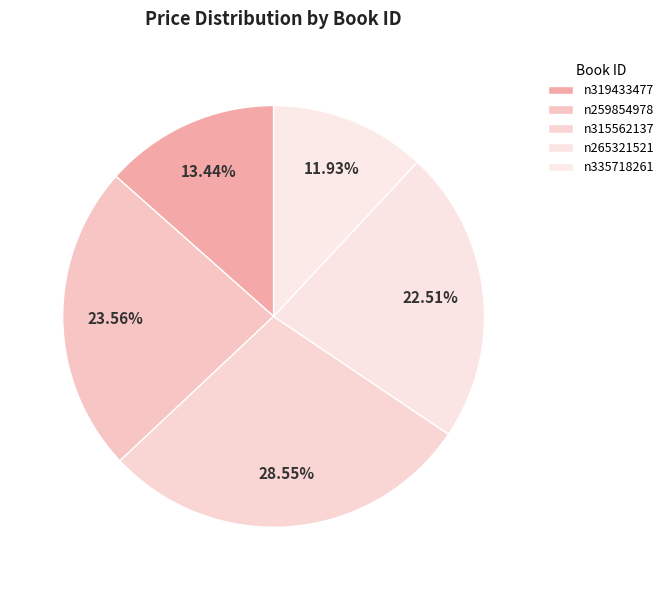

What is the largest slice in the pie chart?

n315562137